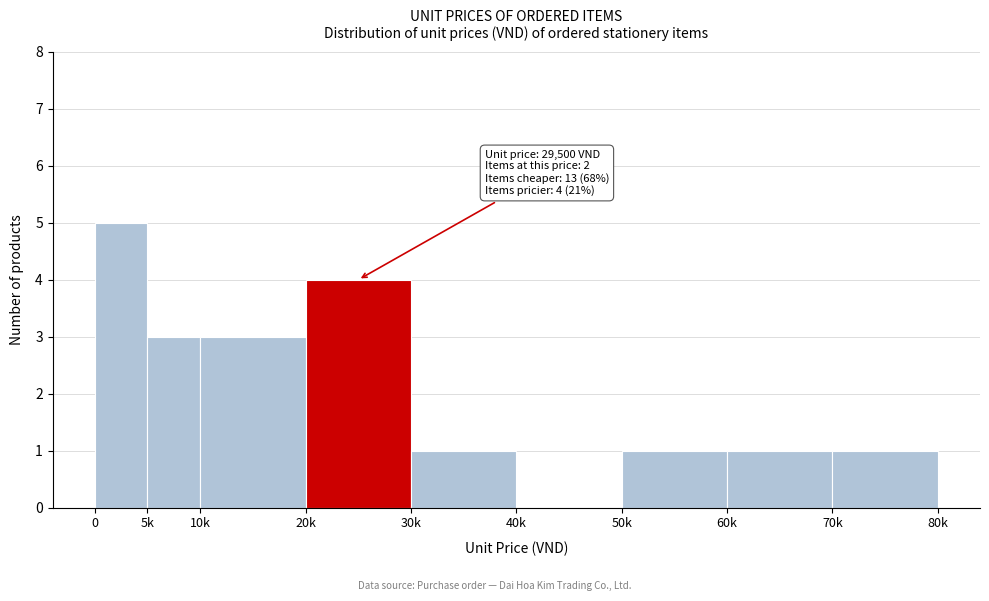

Reading left to right, list all the values displayed in this chart.

0=5	5k=3	10k=3	20k=4	30k=1	40k=0	50k=1	60k=1	70k=1